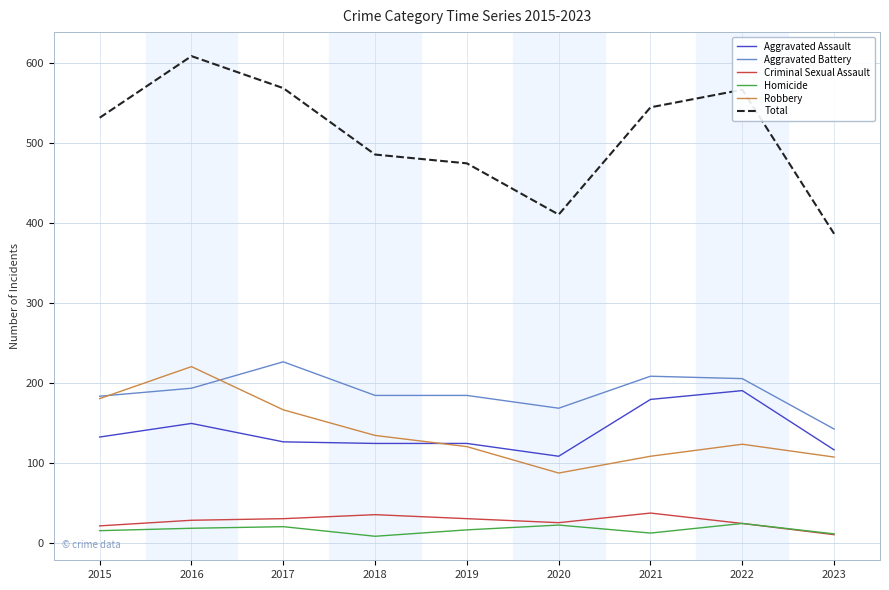

Rank the series by their maximum value, from lowest to highest.

Homicide, Criminal Sexual Assault, Aggravated Assault, Robbery, Aggravated Battery, Total